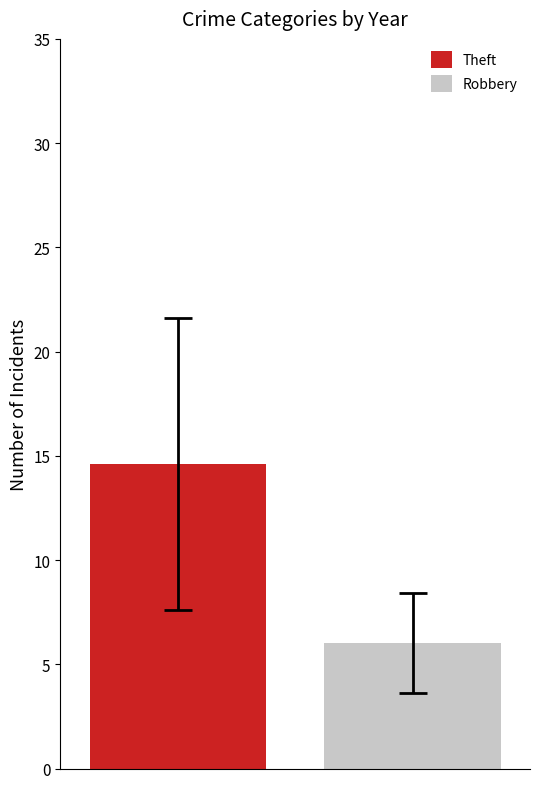

What is the smallest value displayed?

6.0